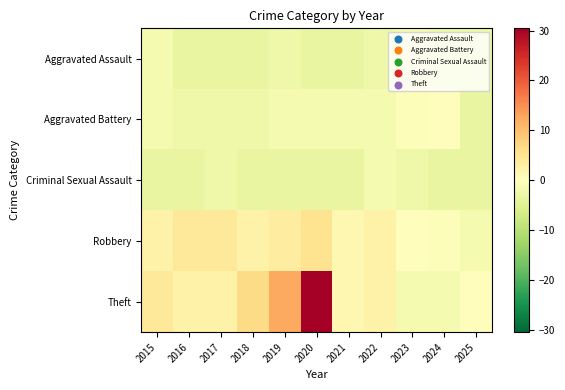

How many categories are shown in the chart?

11